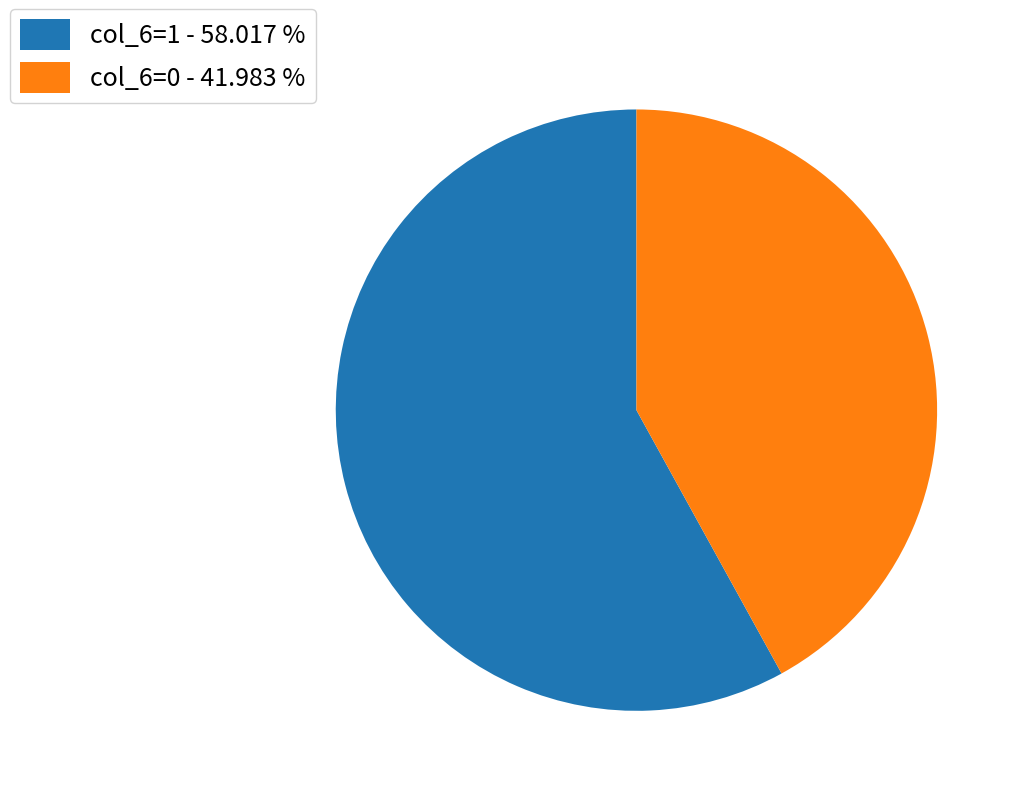

Combined, do col_6=1 - 58.017 % and col_6=0 - 41.983 % account for over 50%?

Yes